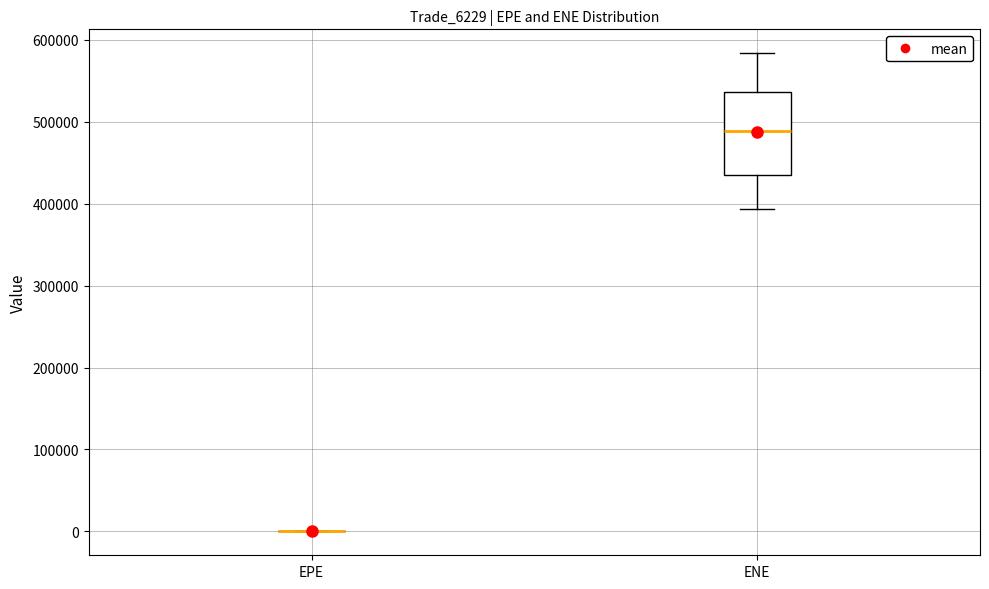

Reading left to right, transcribe this box plot: for each box, give where its median line is, the range the box spans, and where its two whiskers end, as read against the y-axis. The values are not printed on the chart, so give them approximately, as read against the axis.

EPE: box collapsed to a line at 0, whiskers 0 to 0
ENE: median 490000, box 440000 to 540000, whiskers 390000 to 580000